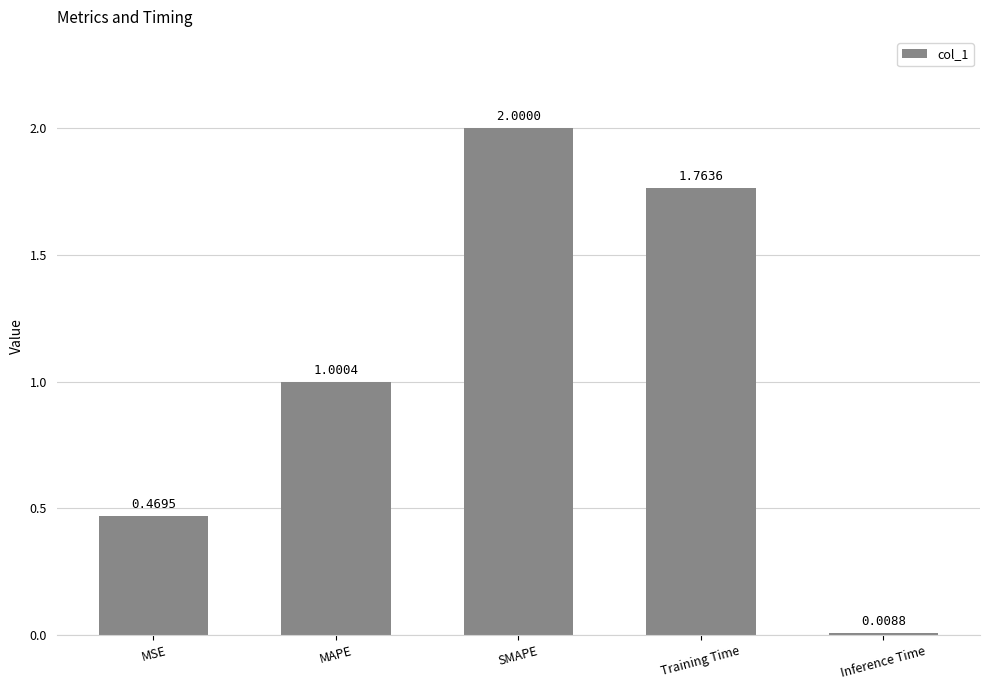

Rank the categories by value from lowest to highest.

Inference Time, MSE, MAPE, Training Time, SMAPE